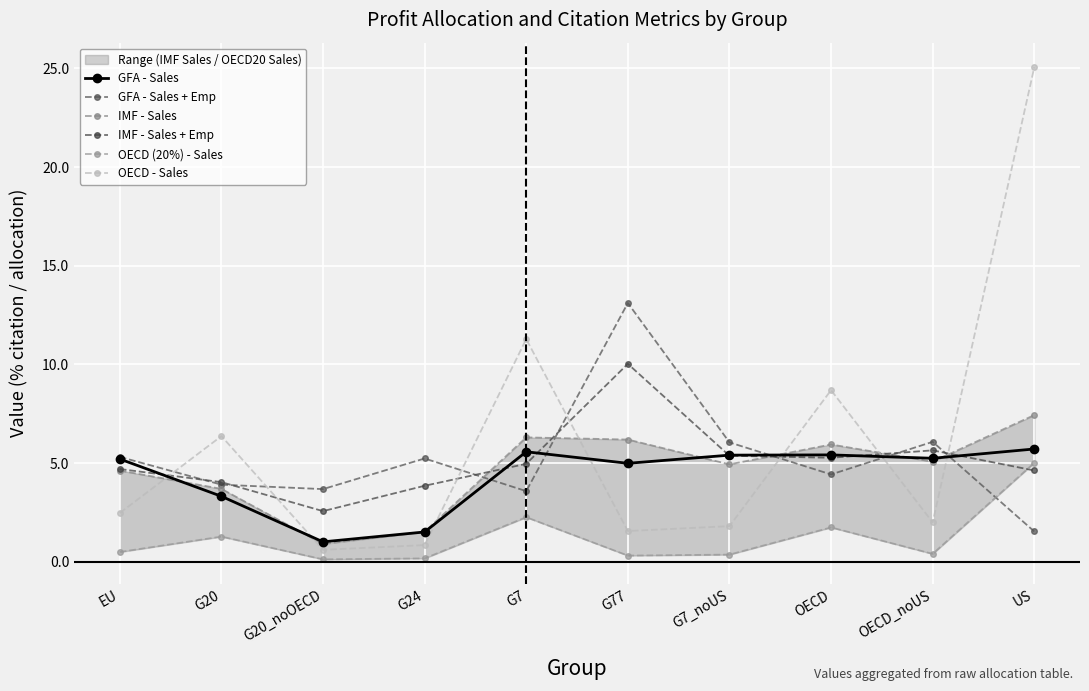

What are all the series names shown in the legend?

GFA - Sales, GFA - Sales + Emp, IMF - Sales, IMF - Sales + Emp, OECD (20%) - Sales, OECD - Sales